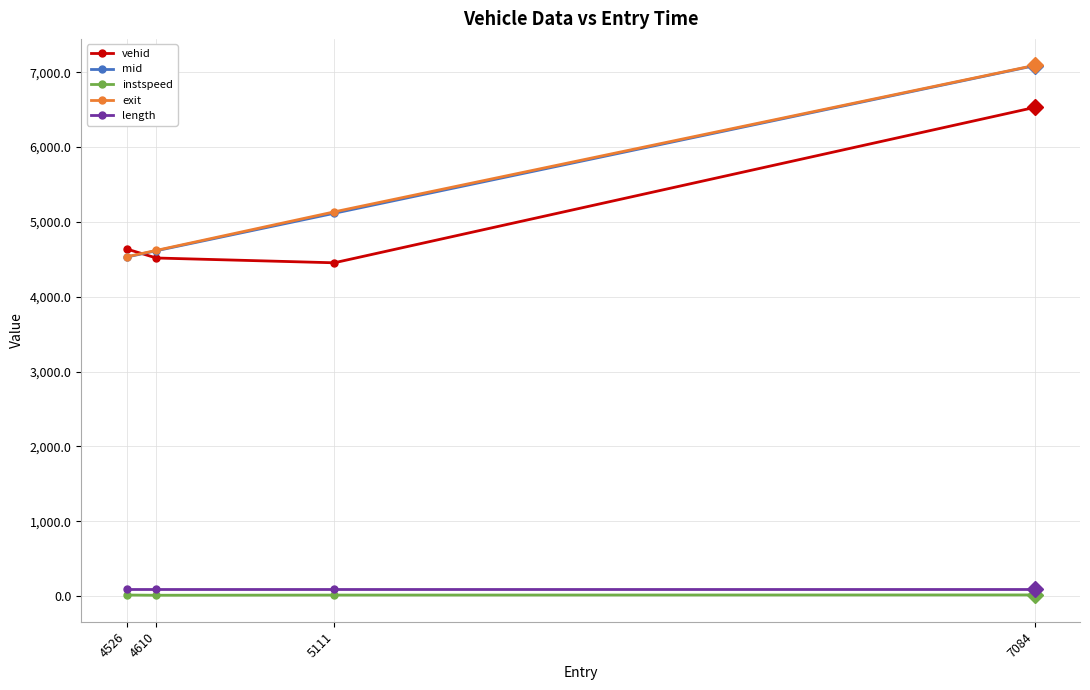

What is the smallest value displayed?

11.1